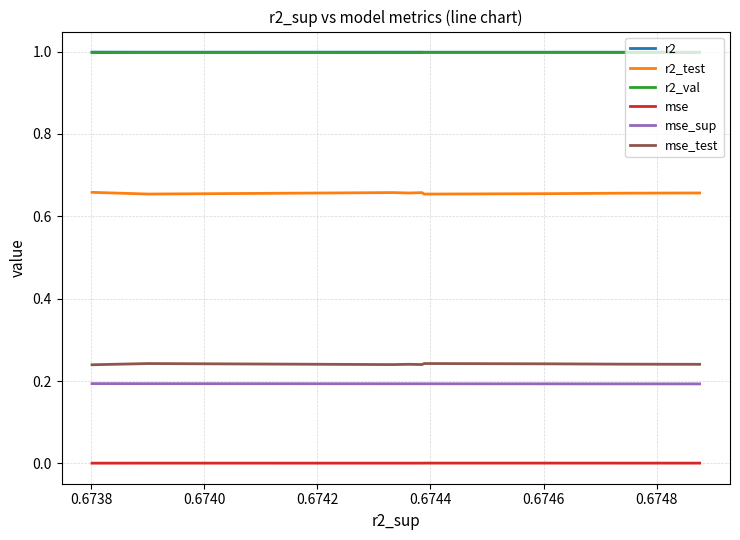

True or false: mse_sup and mse_test cross at least once.

False